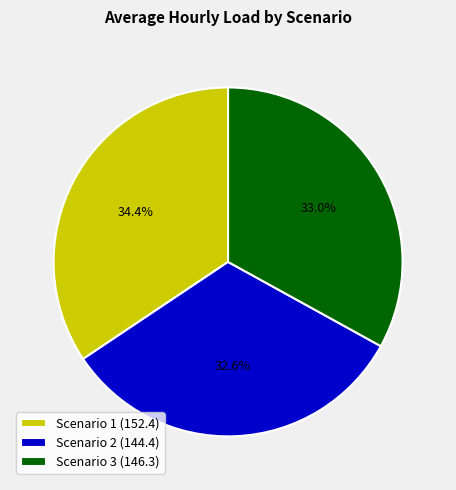

Count the number of slices in the pie.

3